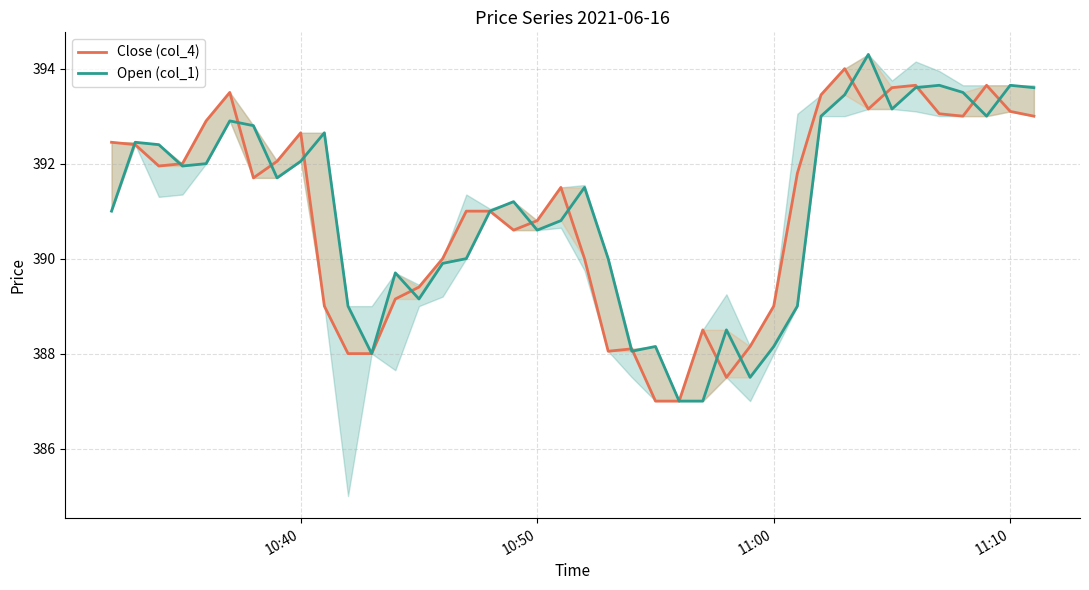

How many interior local valleys does the Close (col_4) series have?

7